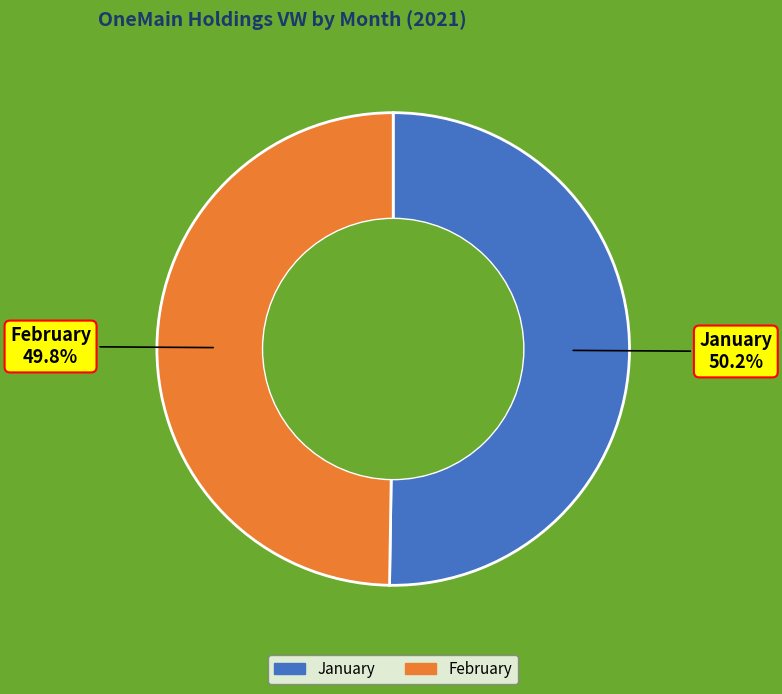

What is the ratio of the value at February to the value at January?

1.0